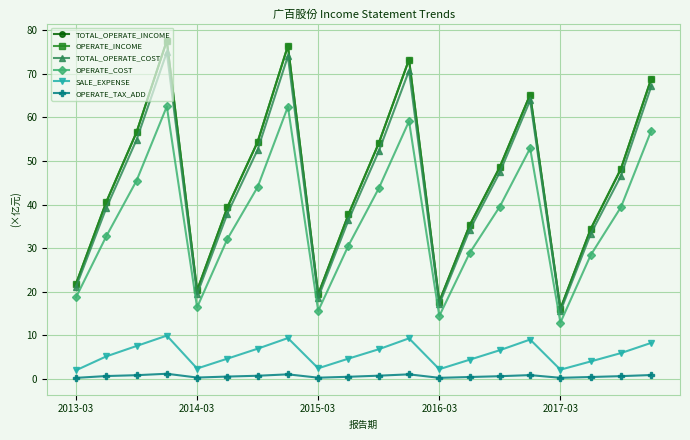

Is this an area chart (filled region under the line)?

No